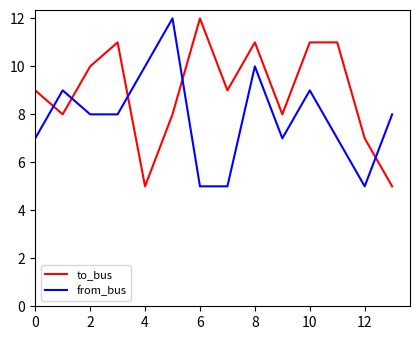

What is the maximum value shown in the chart?

12